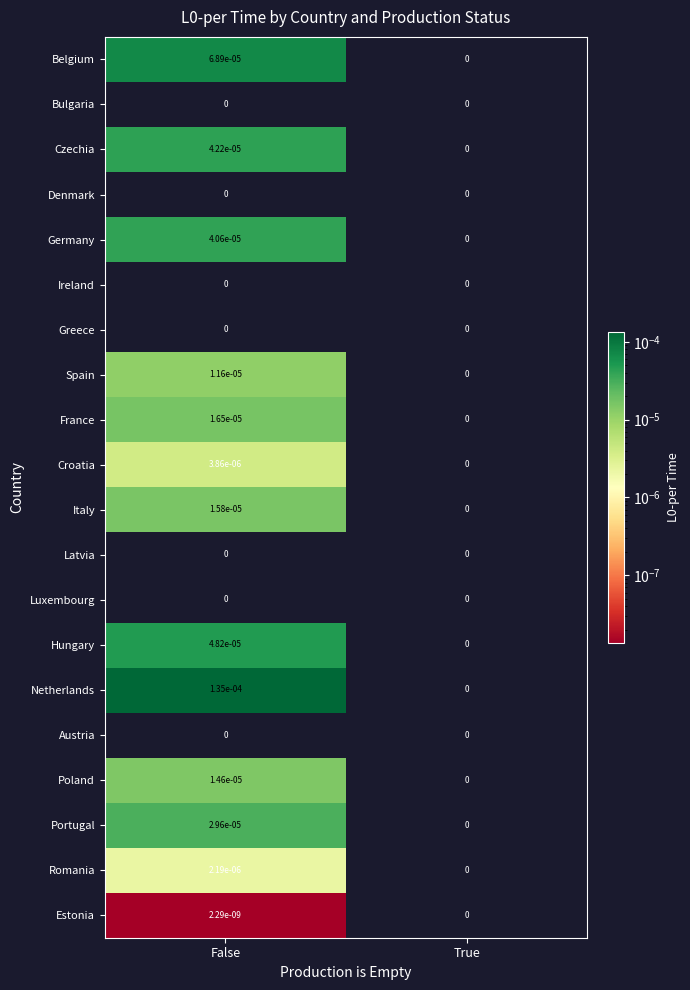

Between False and True, which series saw the biggest shift?

Netherlands